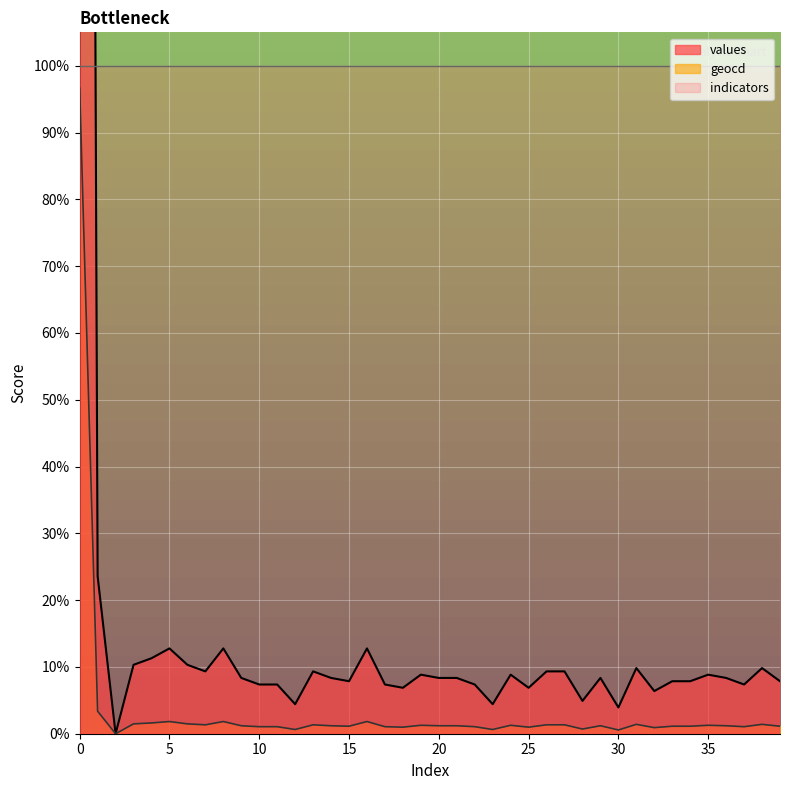

What is the approximate value of geocd at 32, to the nearest 10?

10